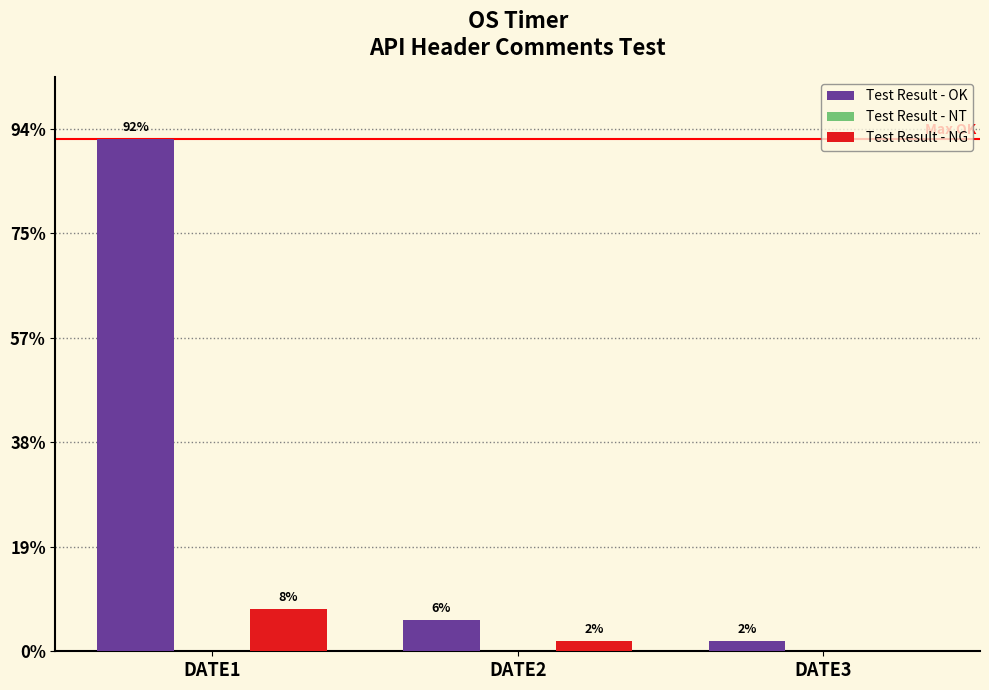

Does the chart contain stacked bars?

No